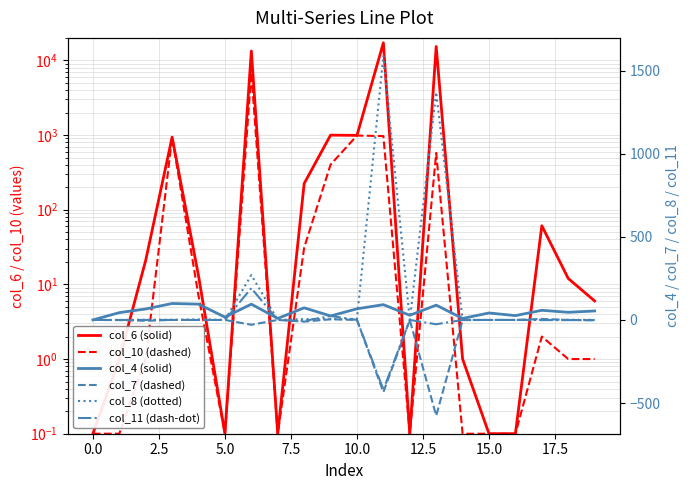

How many values in col_8 (dotted) are above zero?

12